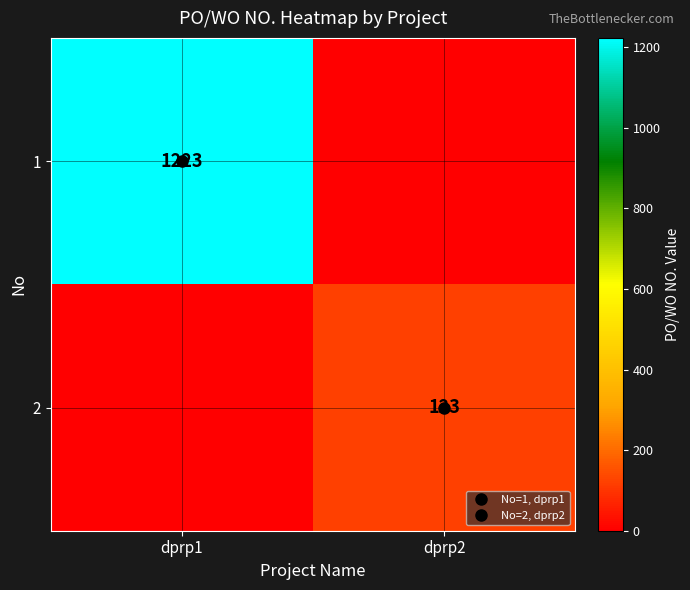

What is the sum of all 2 values?

123